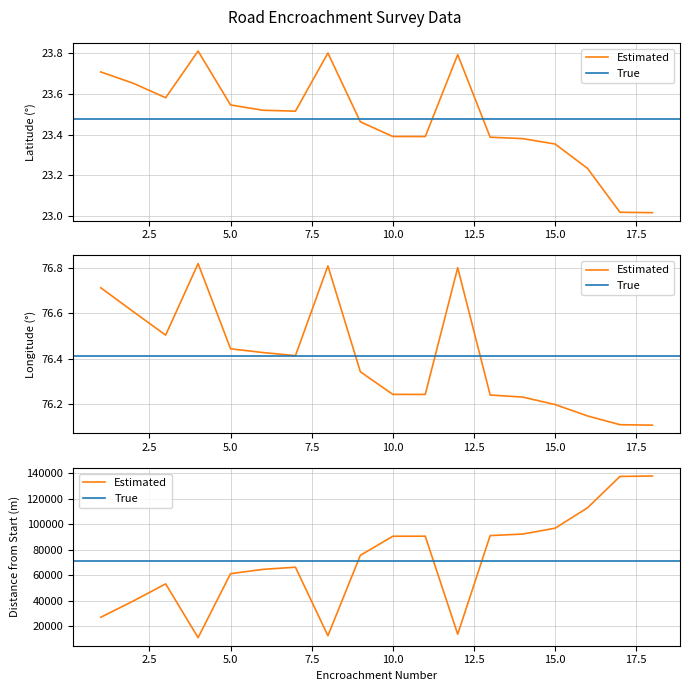

Between 15 and 18, which series saw the biggest shift?

Distance_m